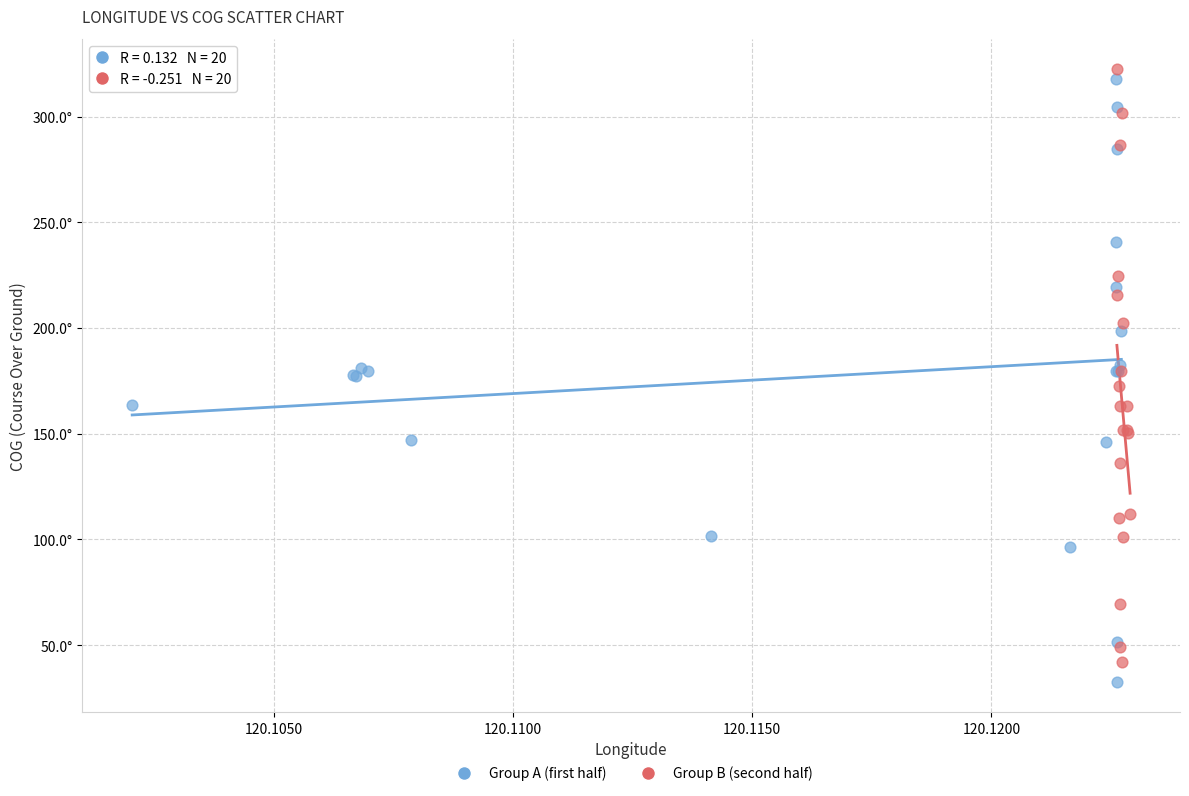

What are all the series names shown in the legend?

Group A (first half), Group B (second half)